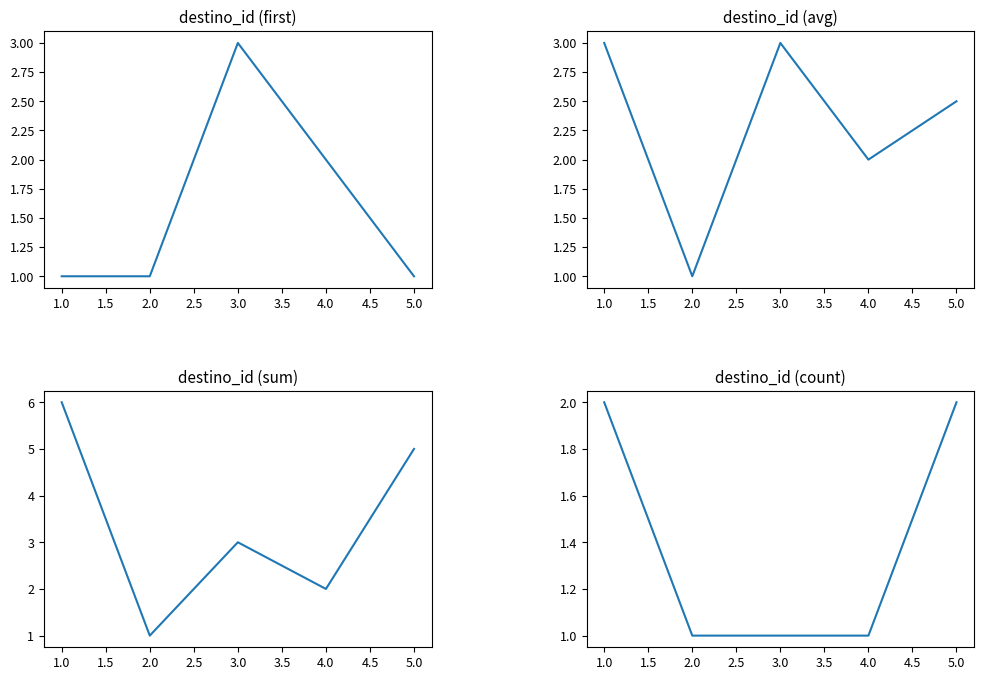

Does the chart have visible grid lines?

No